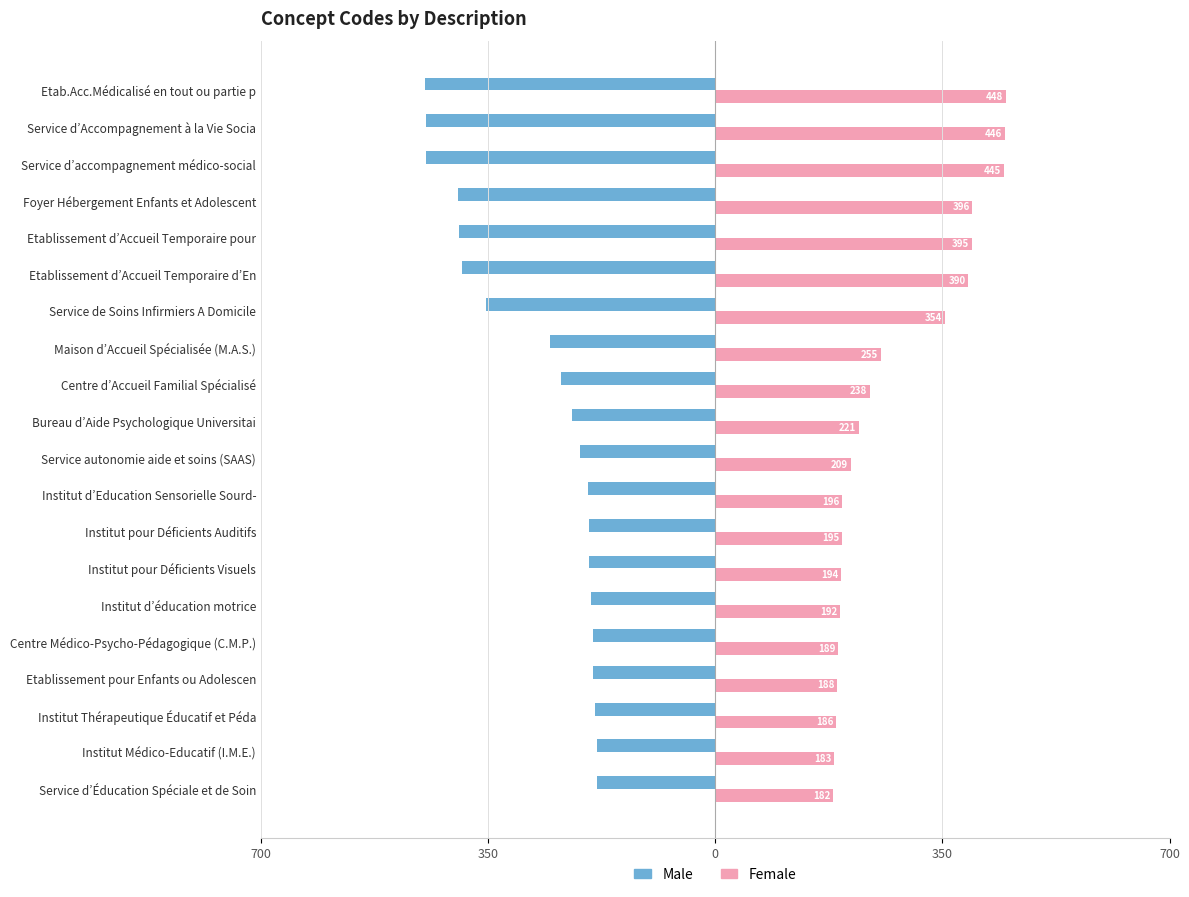

What are all the series names shown in the legend?

Male, Female